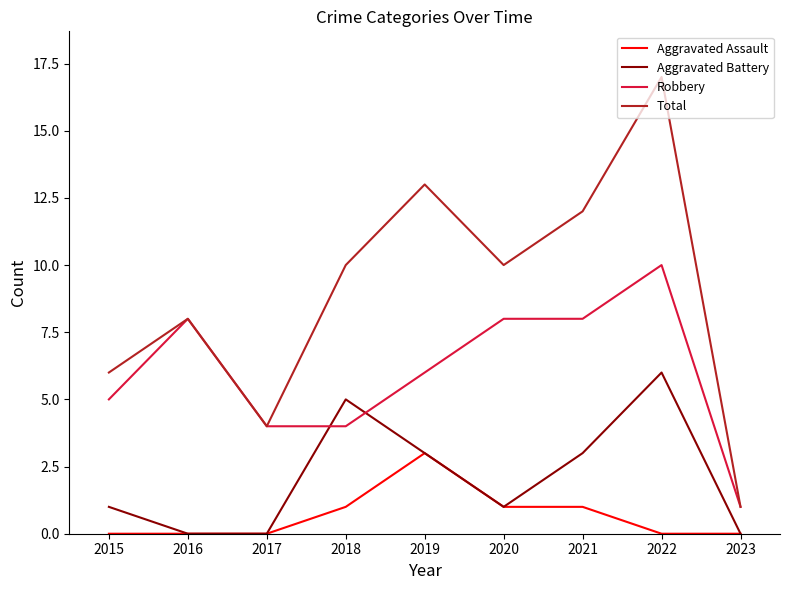

What is the total value across all series at 2021?

24